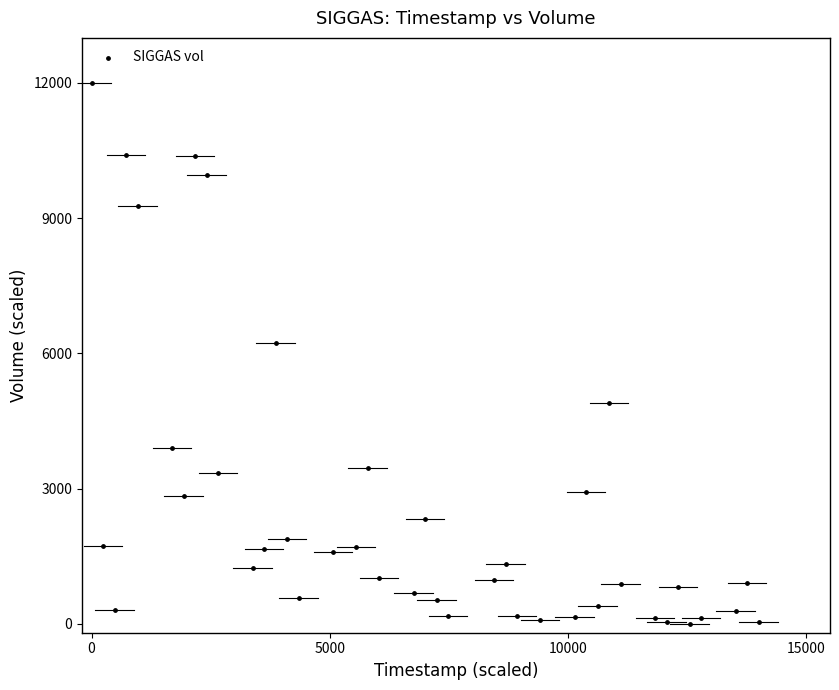

What is the range of X values (max minus min)?

14000.0